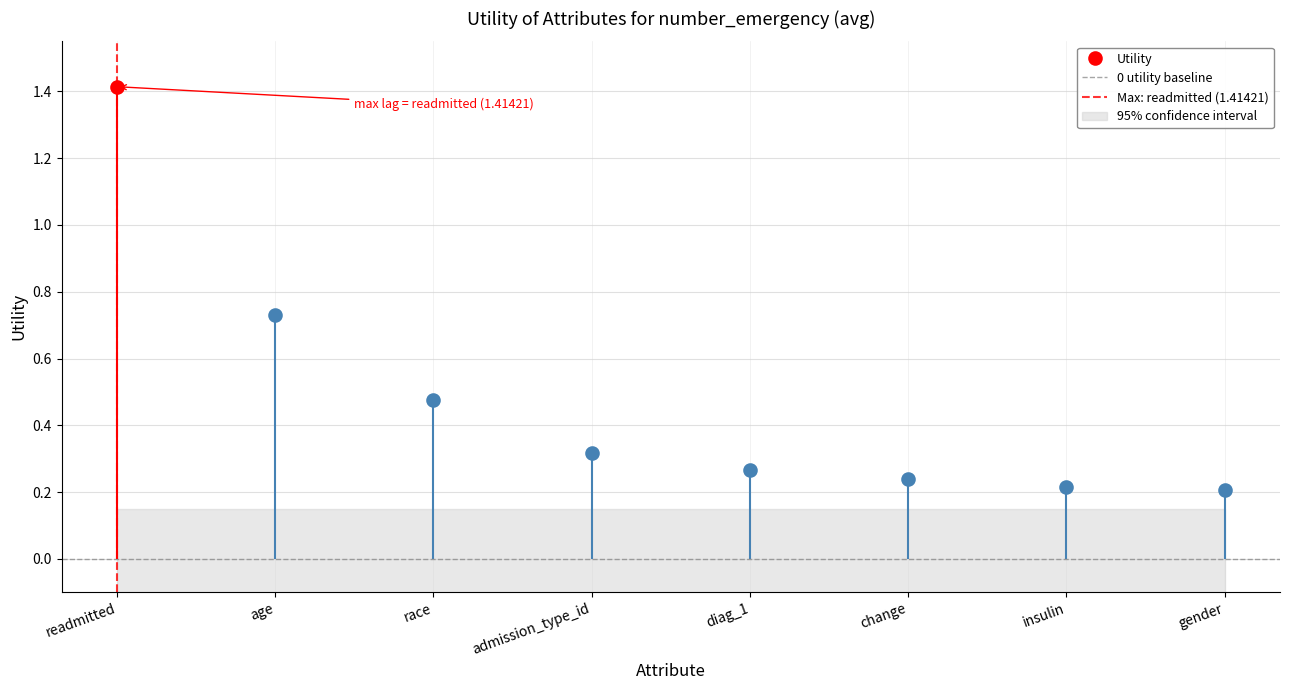

Is the value of 0 utility baseline at readmitted greater than the value of Max: readmitted (1.41421) at readmitted?

No